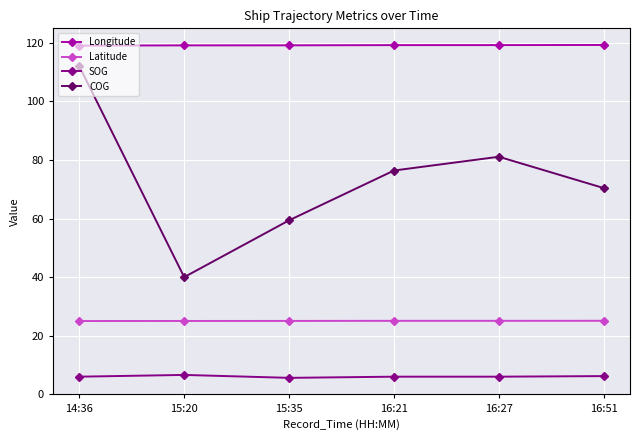

True or false: COG and Latitude cross at least once.

False